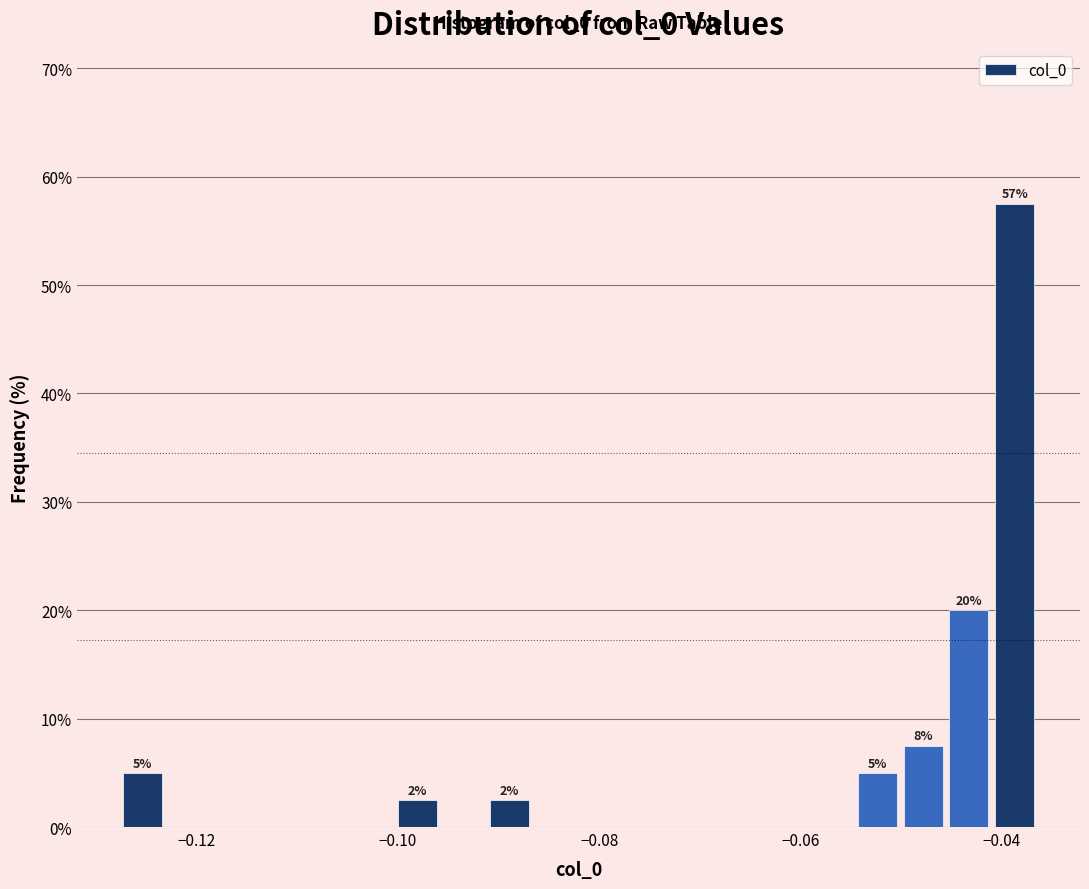

Read against the x-axis, roughly where is the centre of the tallest bar?

-0.038